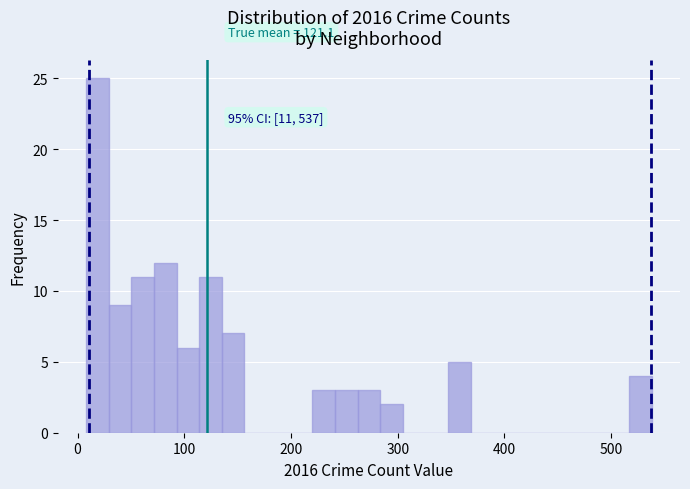

Around what value on the x-axis is the tallest bar? Give the approximate position of its centre, as read against the axis.

20